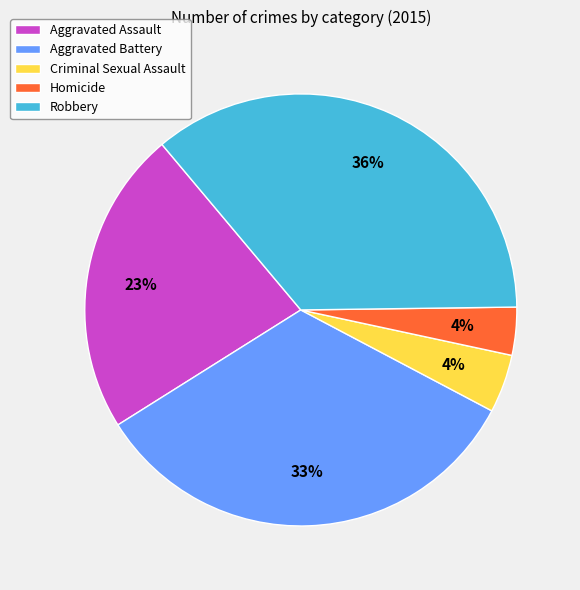

The Aggravated Assault slice represents 23% of the pie. True or false?

True